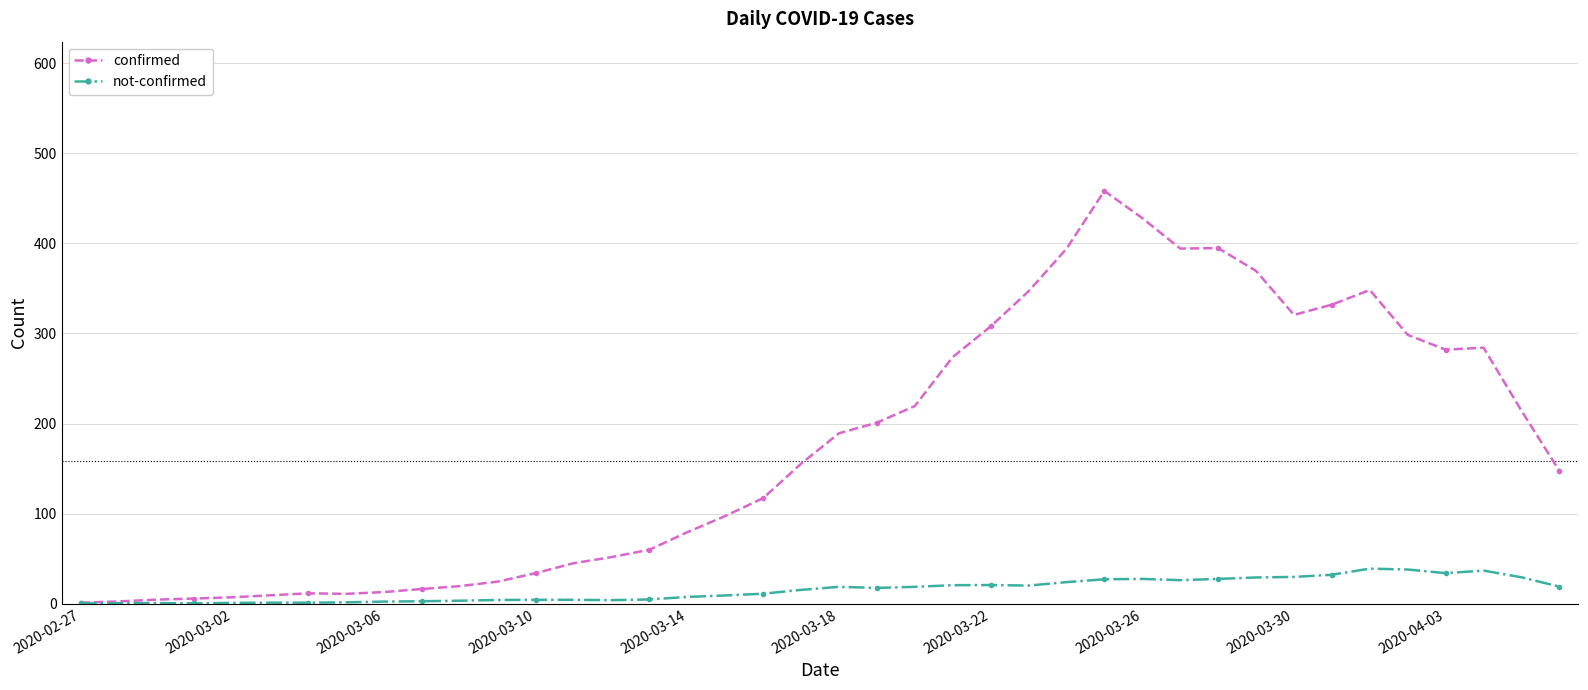

Which series has the largest total across all categories?

confirmed